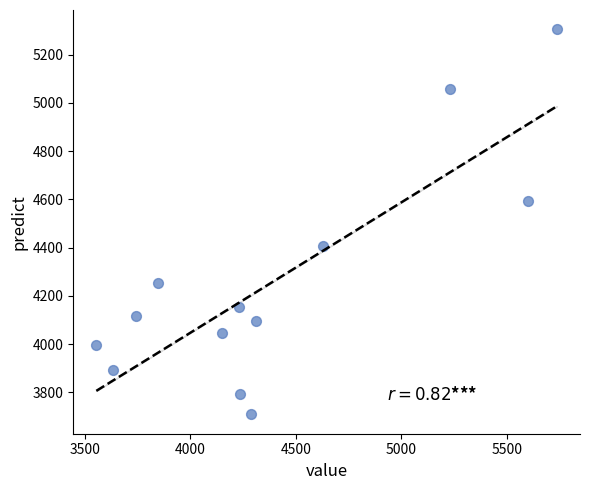

What is the range of X values (max minus min)?

2184.1